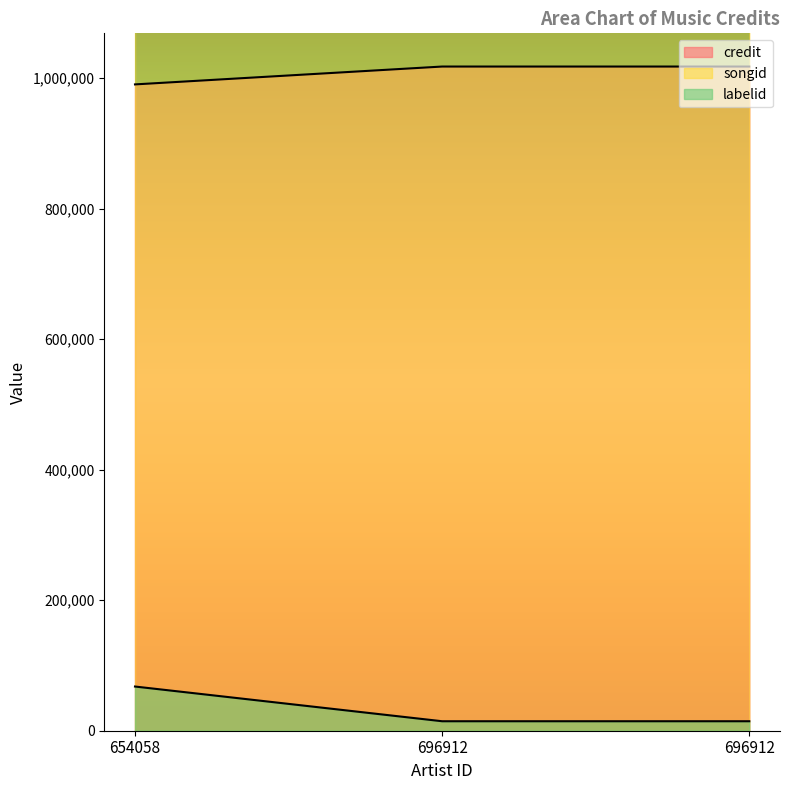

Is the value of songid at 696912 greater than the value of credit at 696912?

Yes